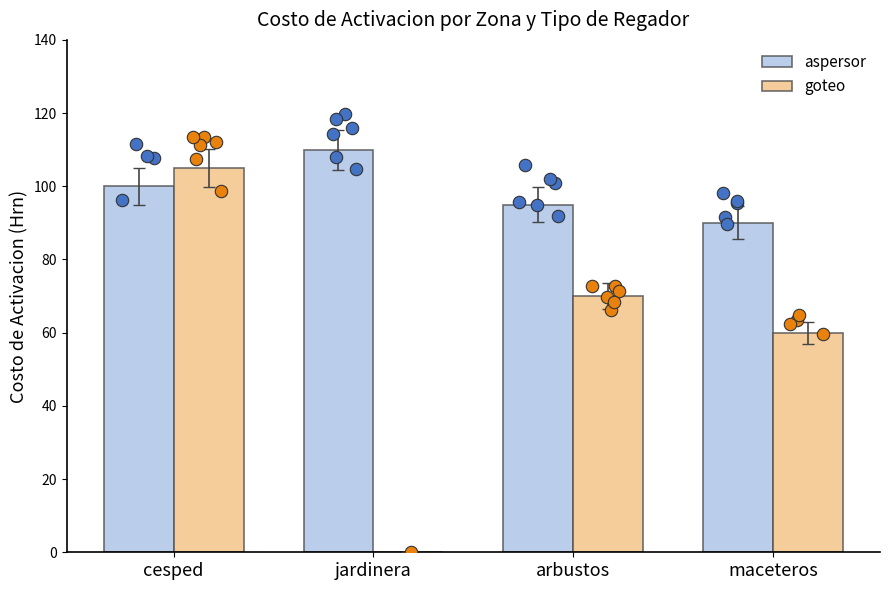

At how many categories does at least one series exceed 39?

4